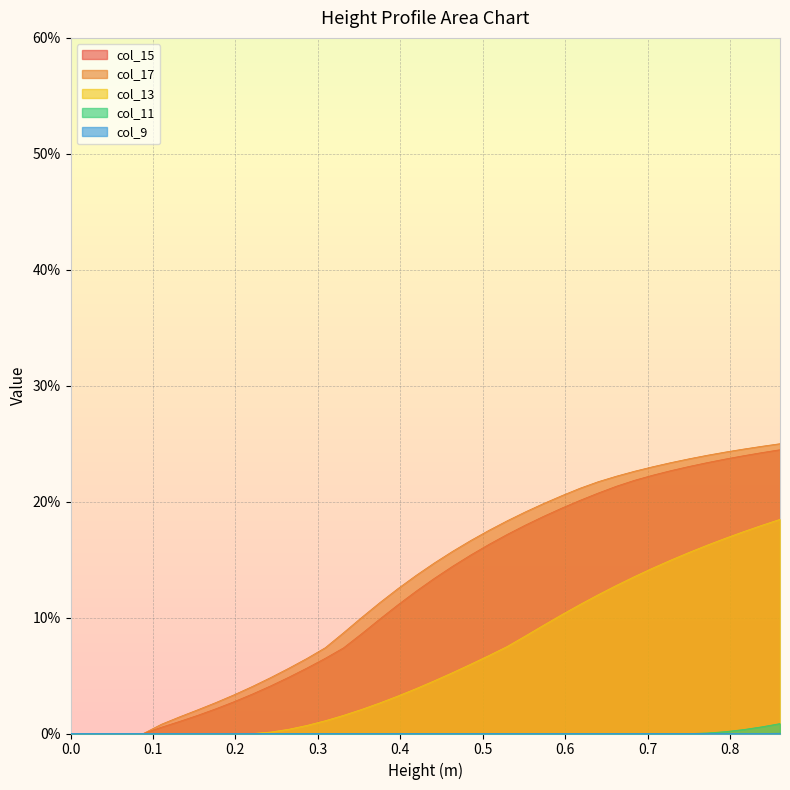

Does the chart display data point markers on the line(s)?

No